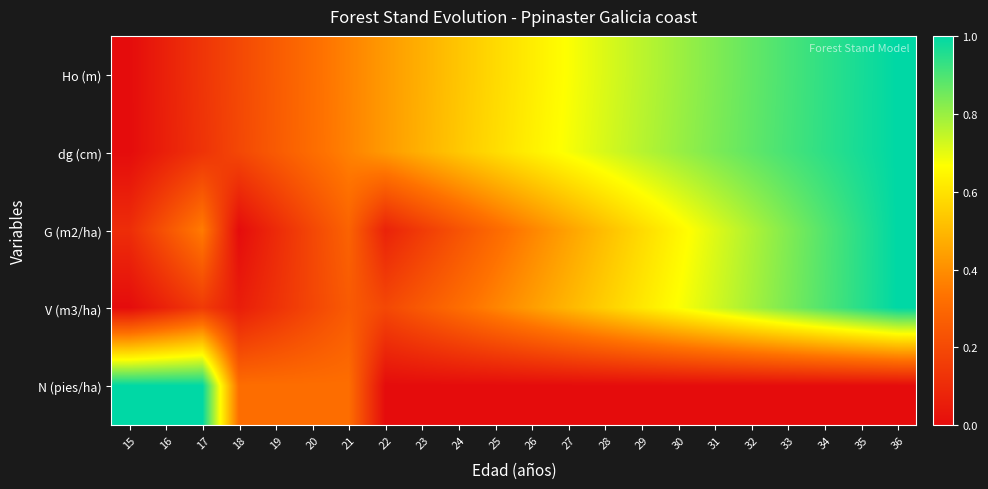

At which category is the sum across all series the highest?

36